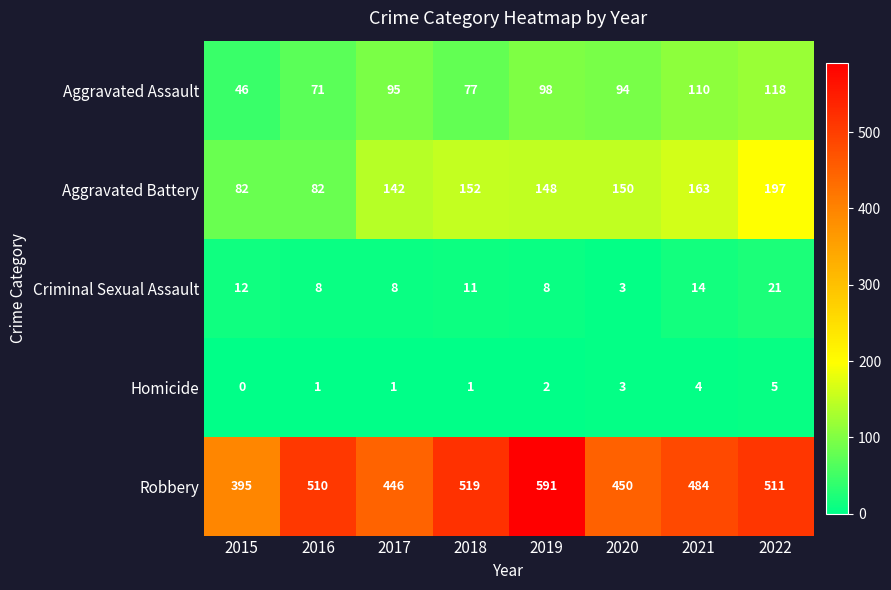

What is the lowest value of the Criminal Sexual Assault series?

3